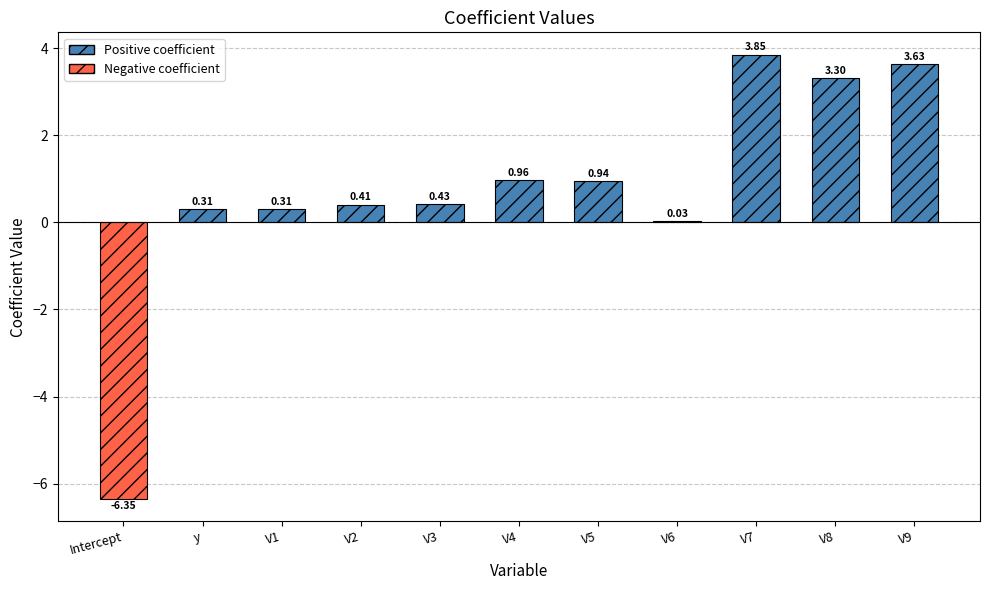

What is the sum of the values at V3 and V2?

0.8